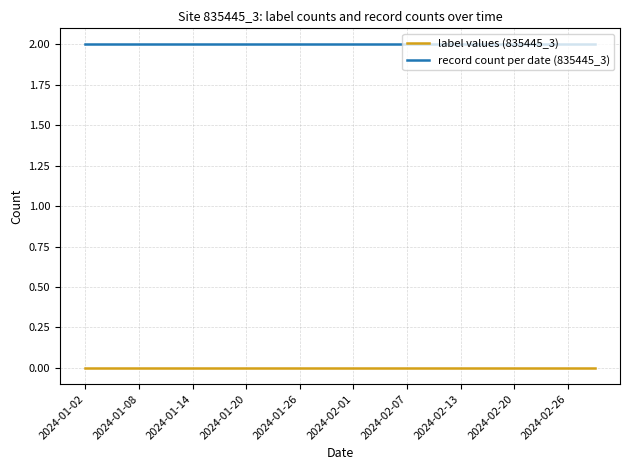

True or false: record count per date (835445_3) and label values (835445_3) cross at least once.

False